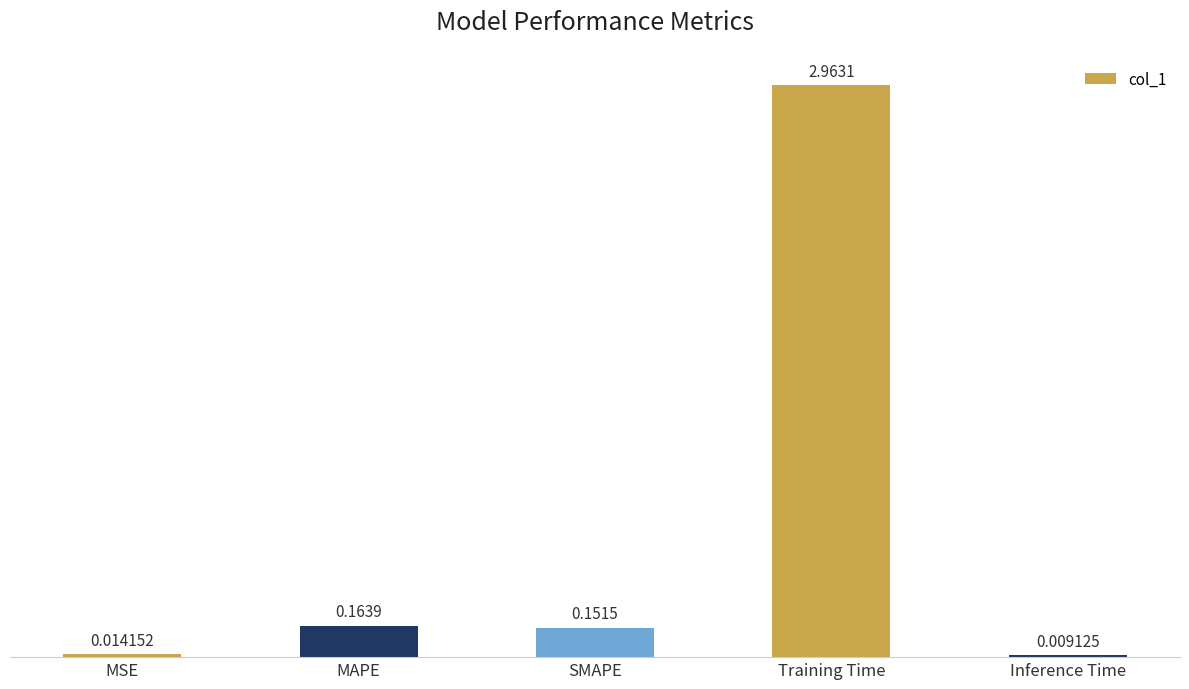

Which has a higher value, MAPE or Inference Time?

MAPE